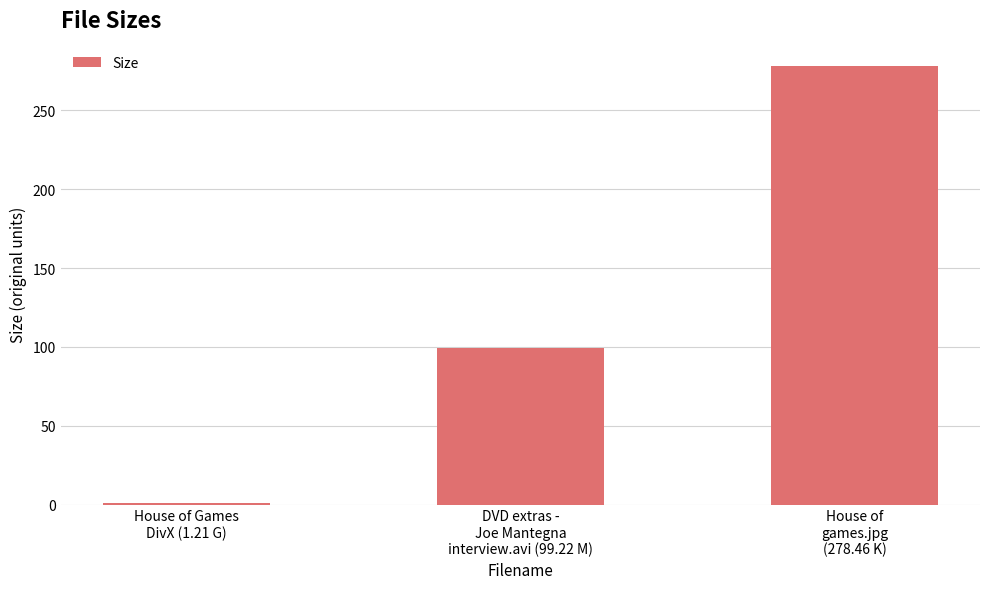

What is the sum of all values?

378.9